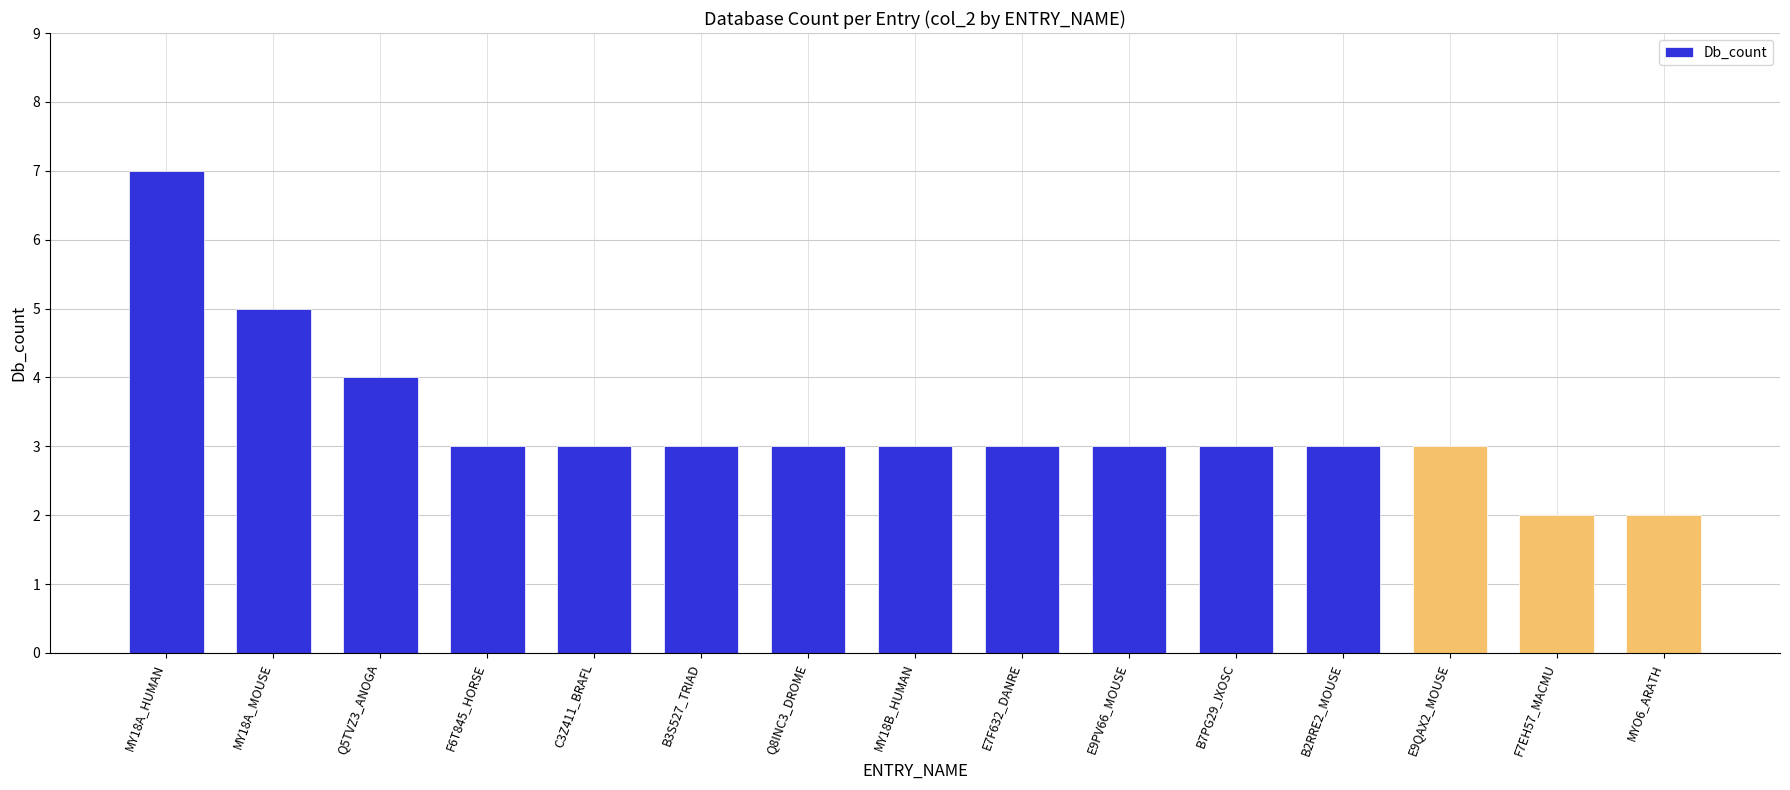

What position from the left is C3Z411_BRAFL?

5